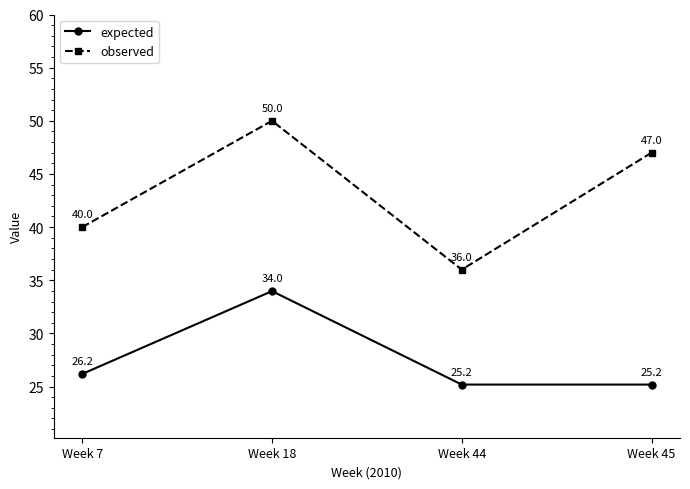

Is the value of observed at Week 45 greater than the value of expected at Week 18?

Yes